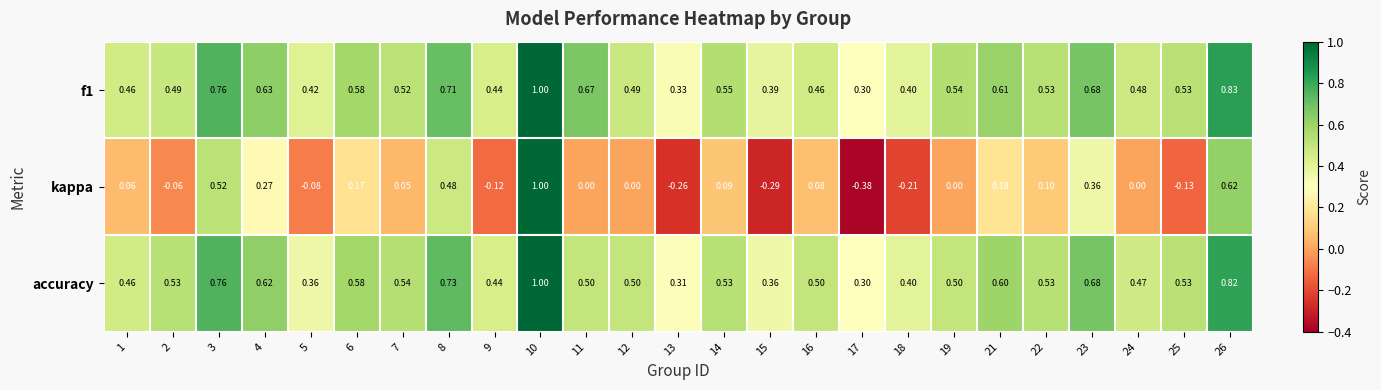

Which series changed the most between 5 and 17?

kappa